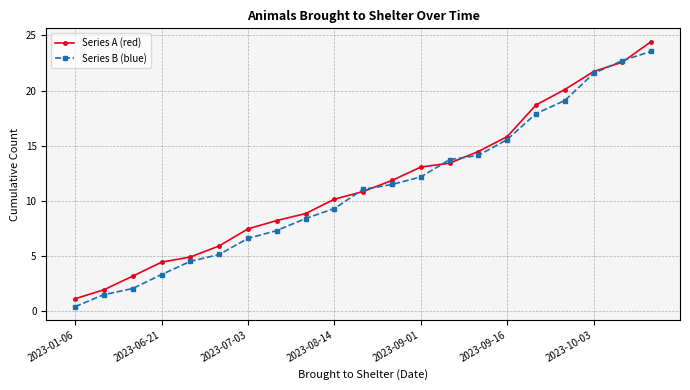

What is the highest value of the Series B (blue) series?

23.6